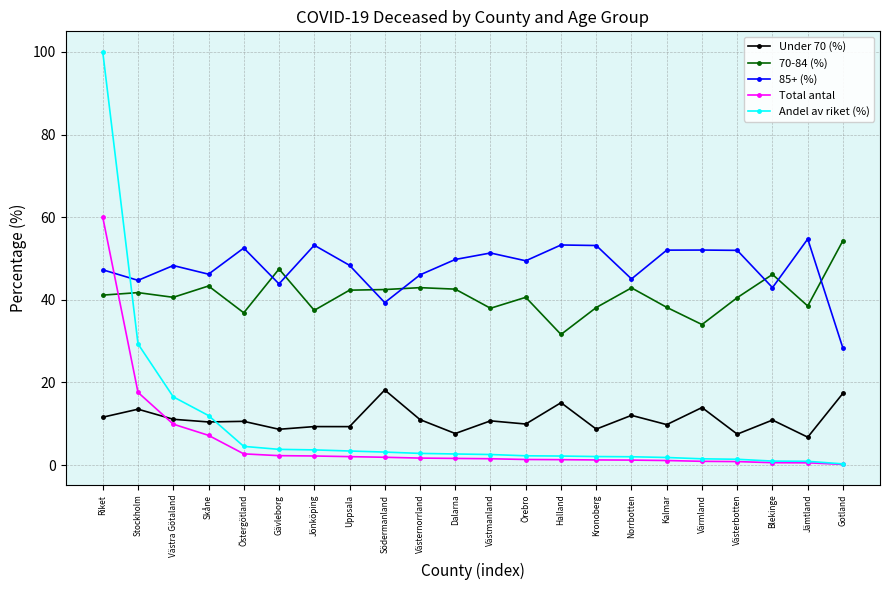

What is the label of the 22nd point from the right?

Riket